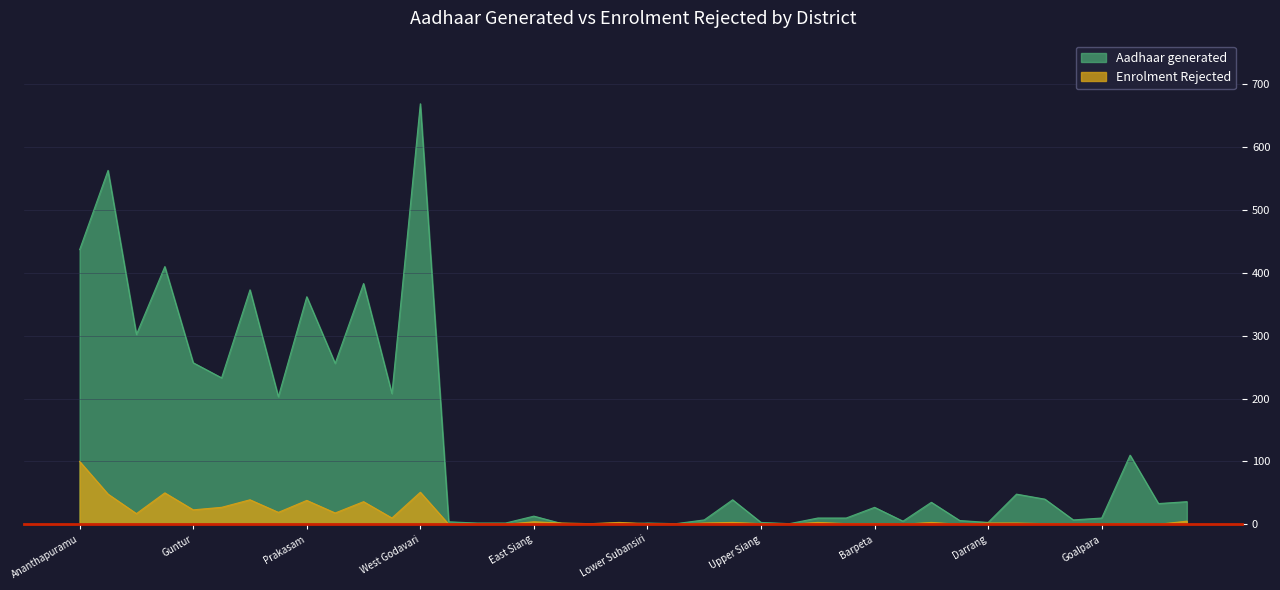

What is the difference between the Aadhaar generated values at Visakhapatnam and Srikakulam?

127